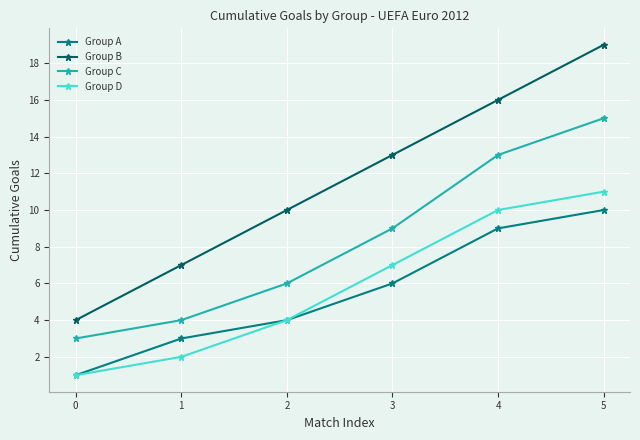

Is it true that Group C equals 7 at 5?

False